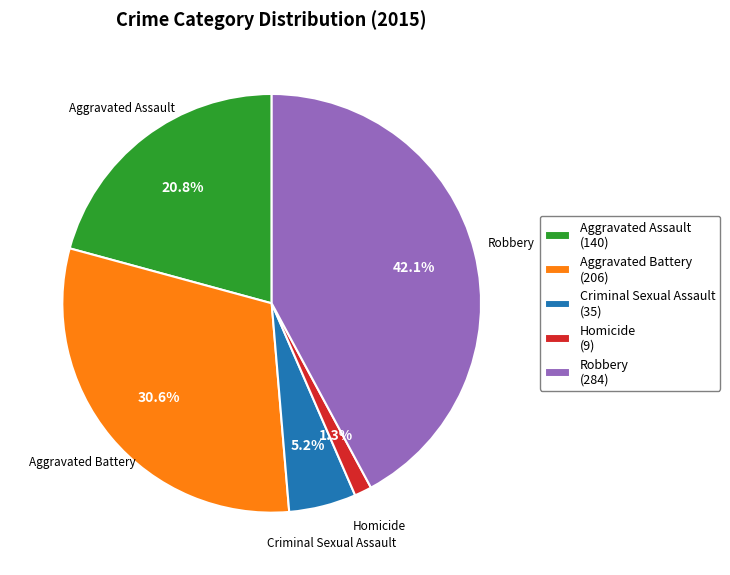

To the nearest percent, what percentage of the pie is Homicide?

1%